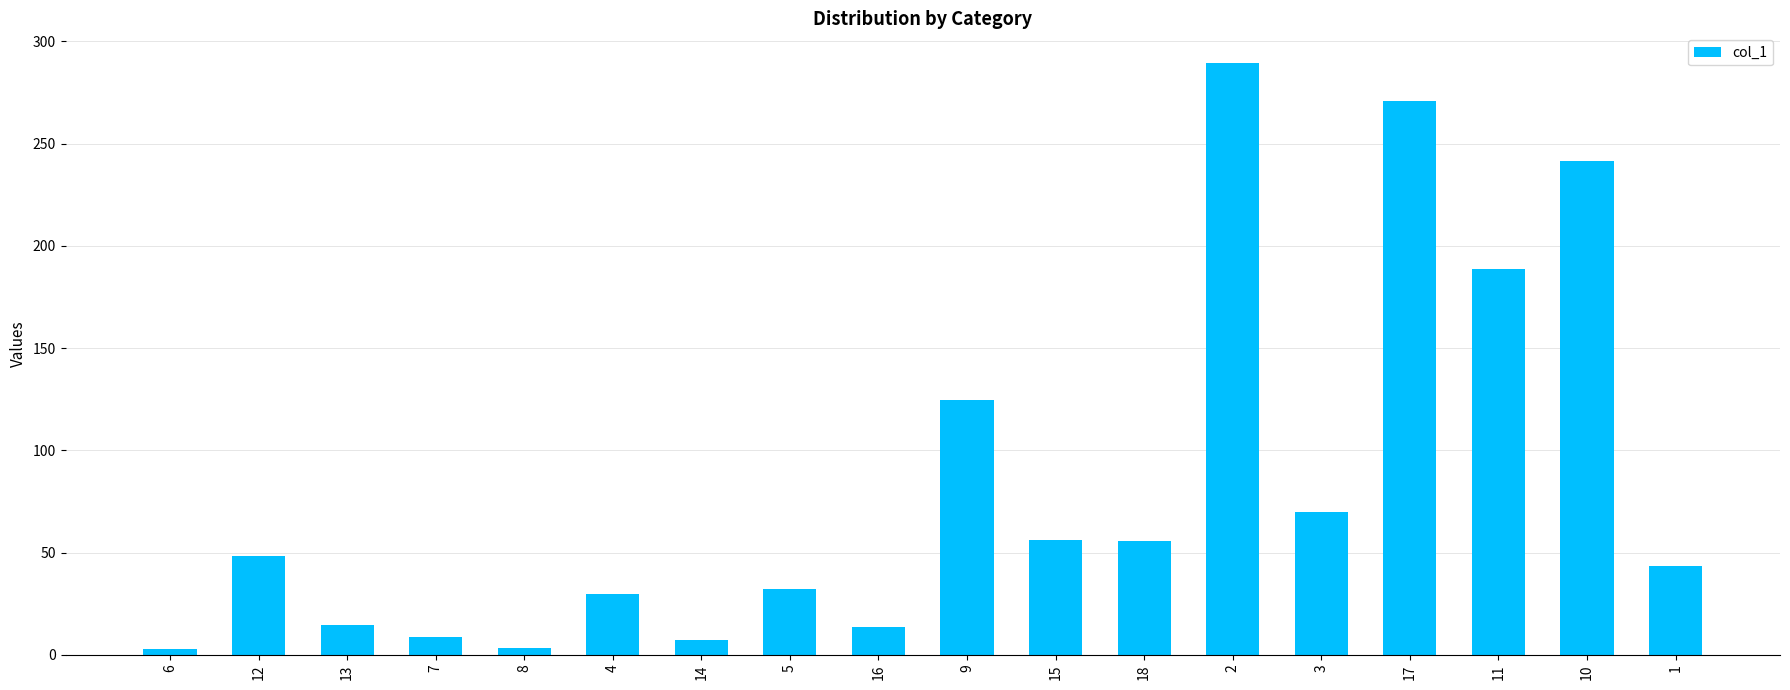

Where is the data nearest to the value 146?

9